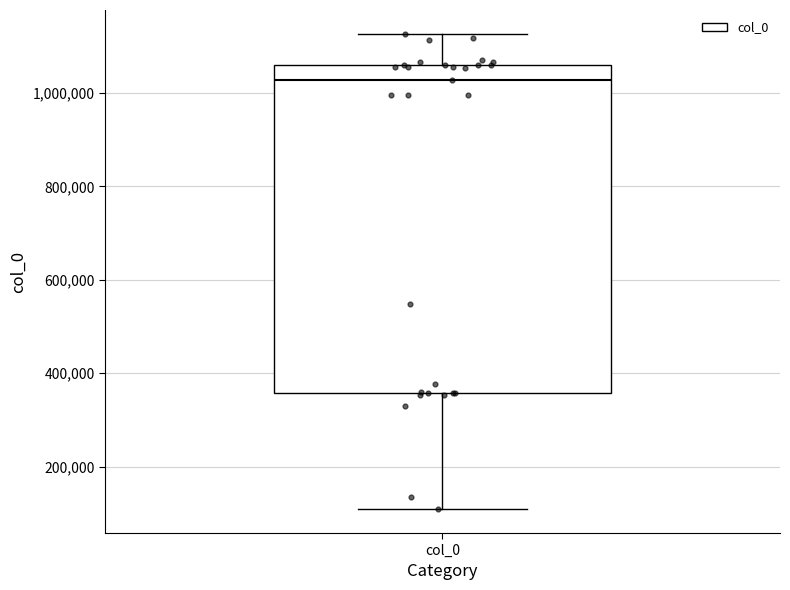

Read this box plot against the y-axis: the position of the median line, the range covered by the box, and the ends of both whiskers. The values are not printed on the chart, so give them approximately, as read against the axis.

median 1020000, box 360000 to 1060000, whiskers 100000 to 1120000